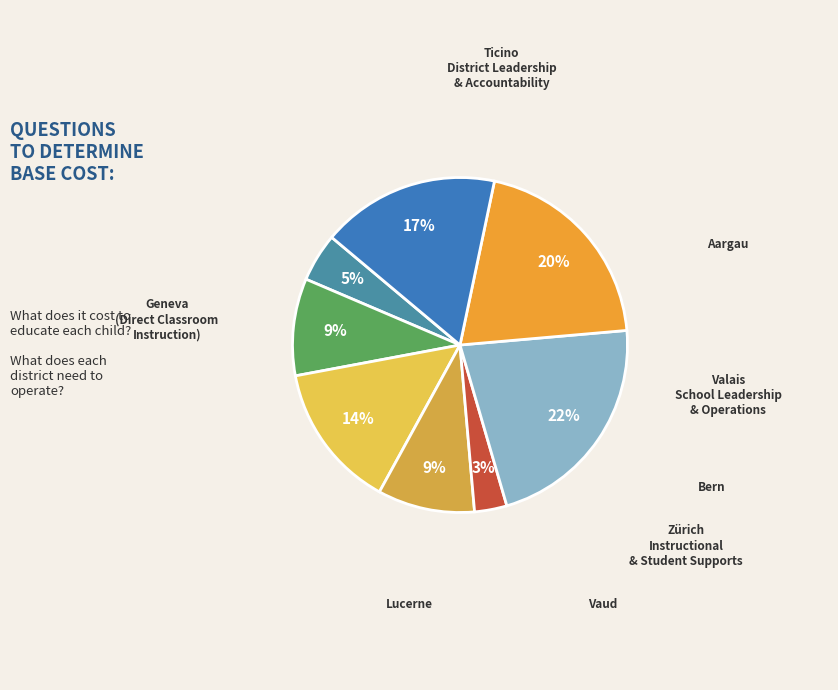

How many segments does this pie chart have?

8